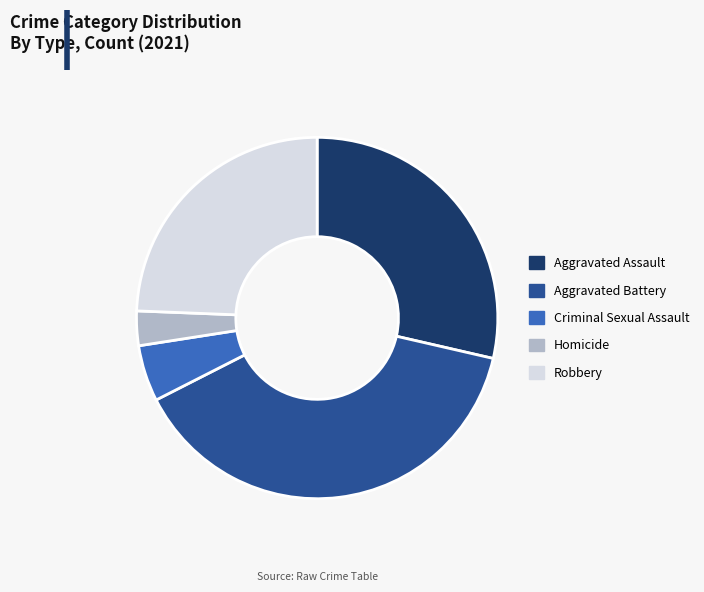

Is the sum of Criminal Sexual Assault and Aggravated Battery greater than half?

No